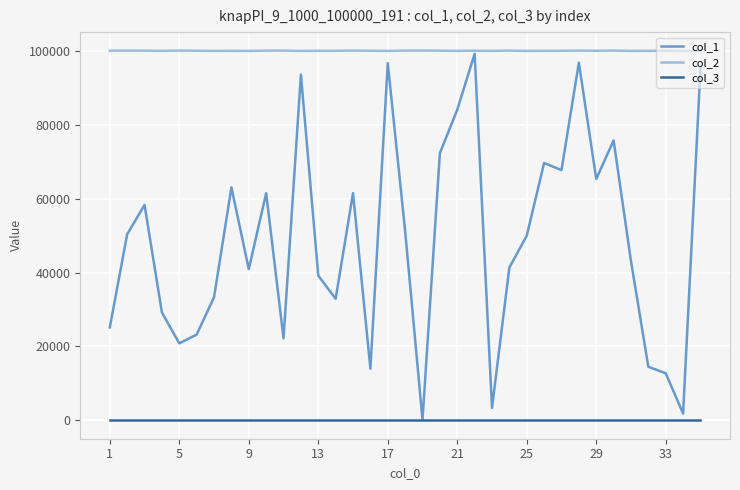

Which series has the largest total across all categories?

col_2